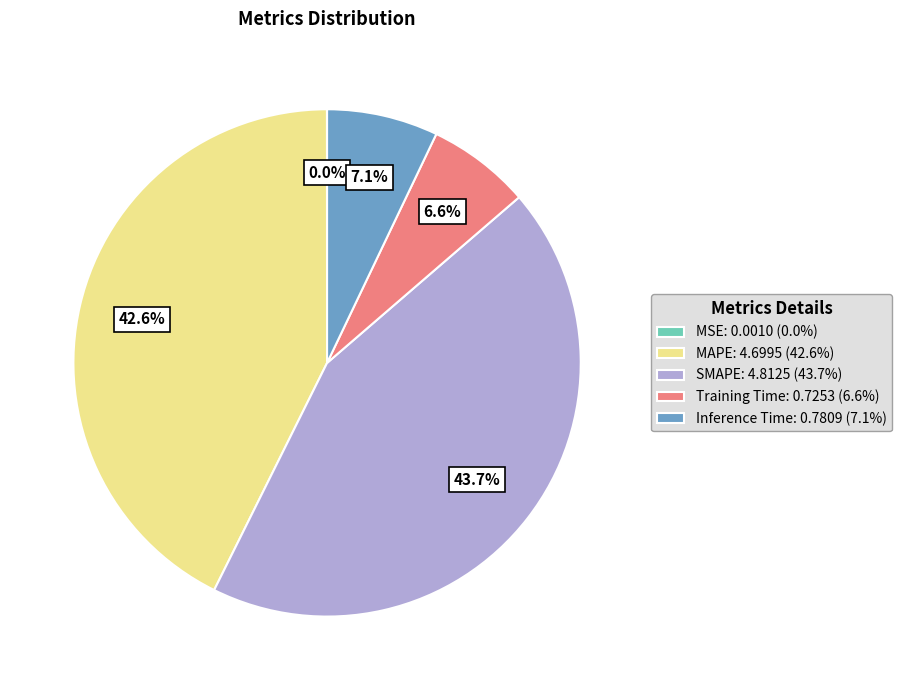

Is there any slice that represents more than half of the pie?

No